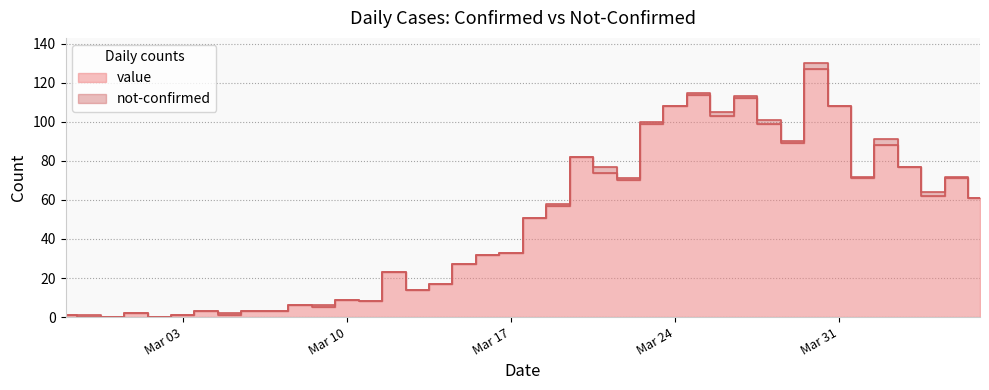

What position from the right is 2020-03-01?

37